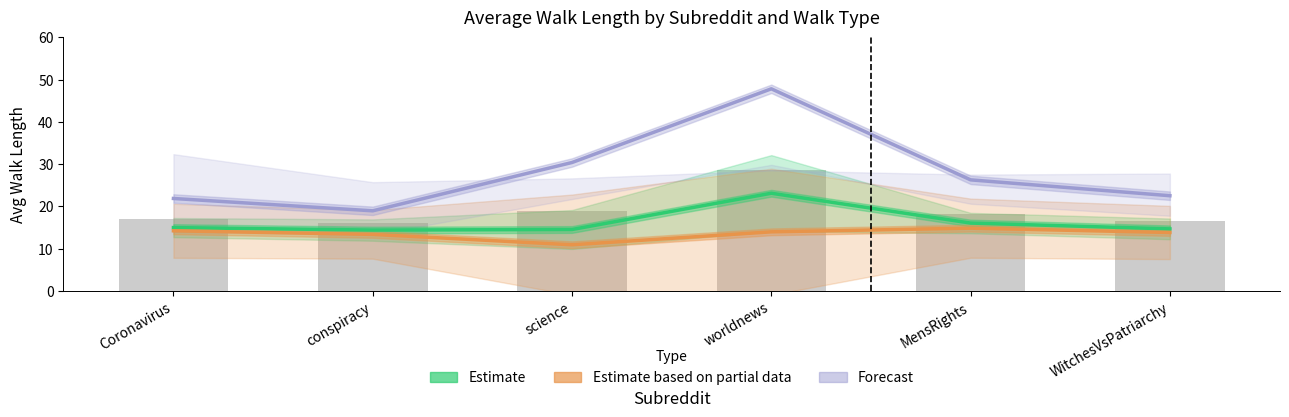

What is the label of the 2nd bar from the left?

conspiracy